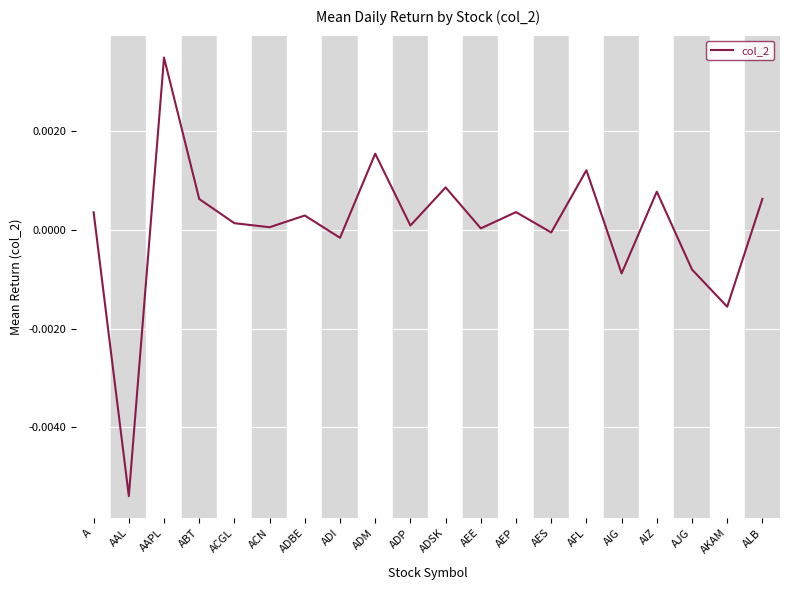

The chart shows a value of 0.0 at ALB. True or false?

True